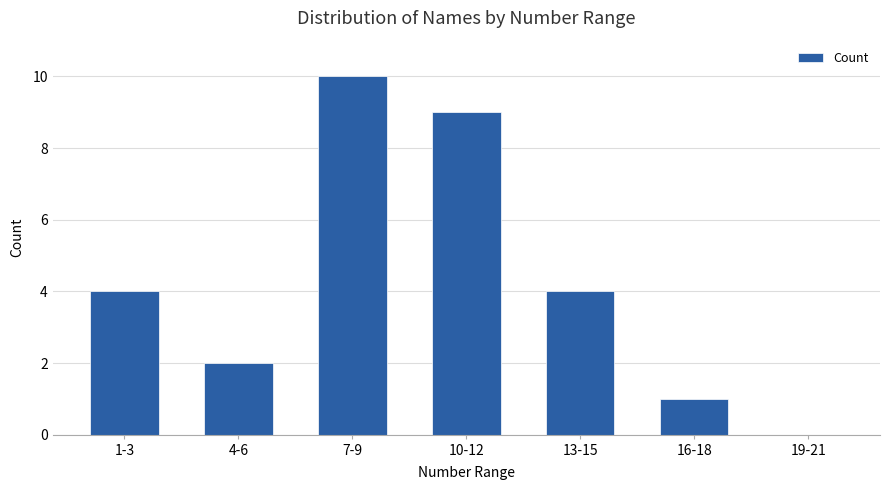

The chart shows a value of 1 at 1-3. True or false?

False